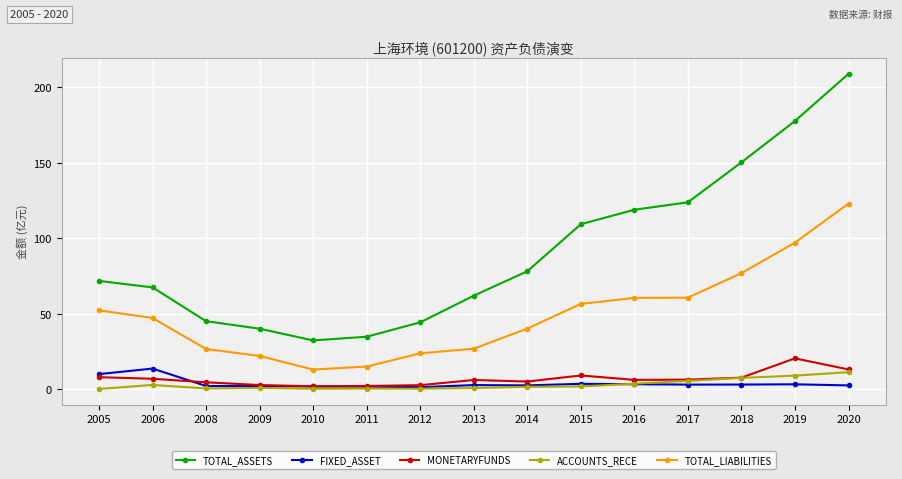

The TOTAL_LIABILITIES series shows 21.8 at 2015. True or false?

False